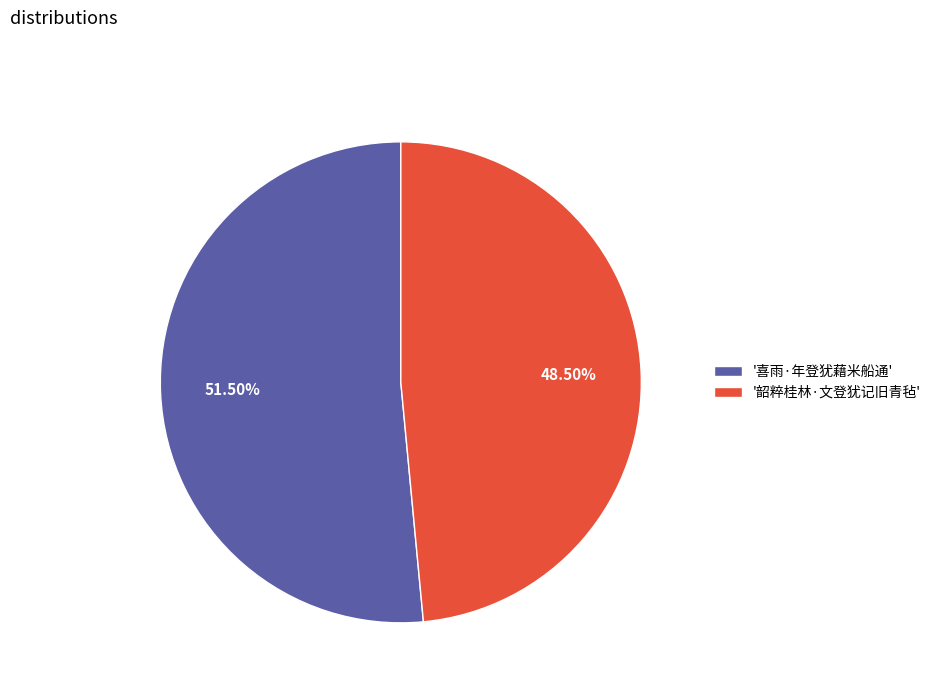

Which category has the biggest portion of the pie?

'喜雨·年登犹藉米船通'